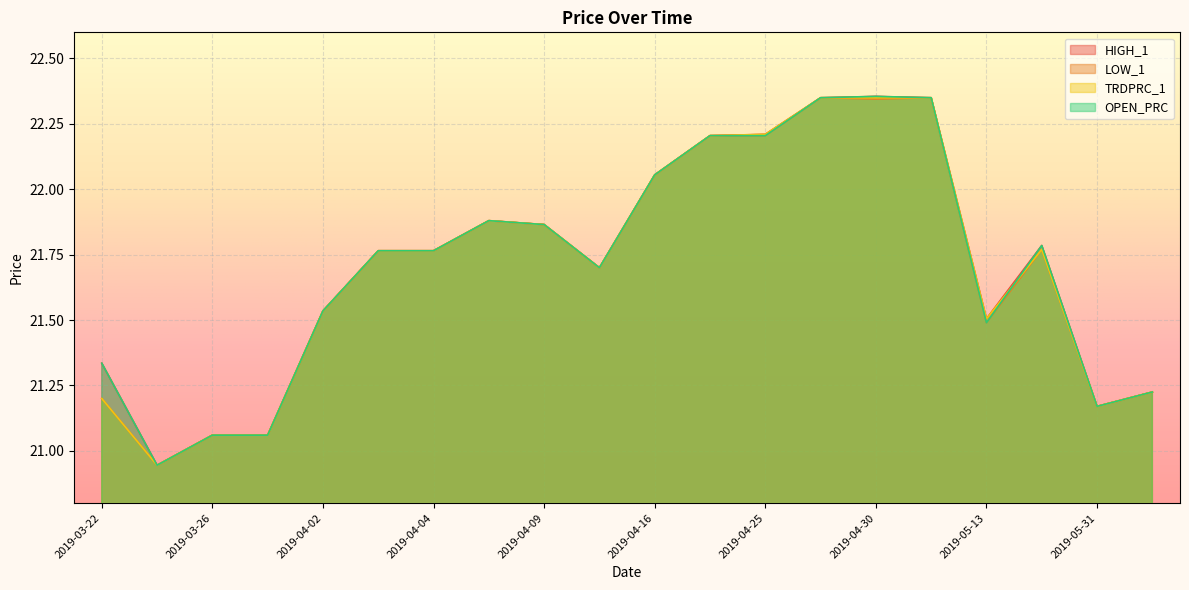

How many lines are shown in the chart?

4